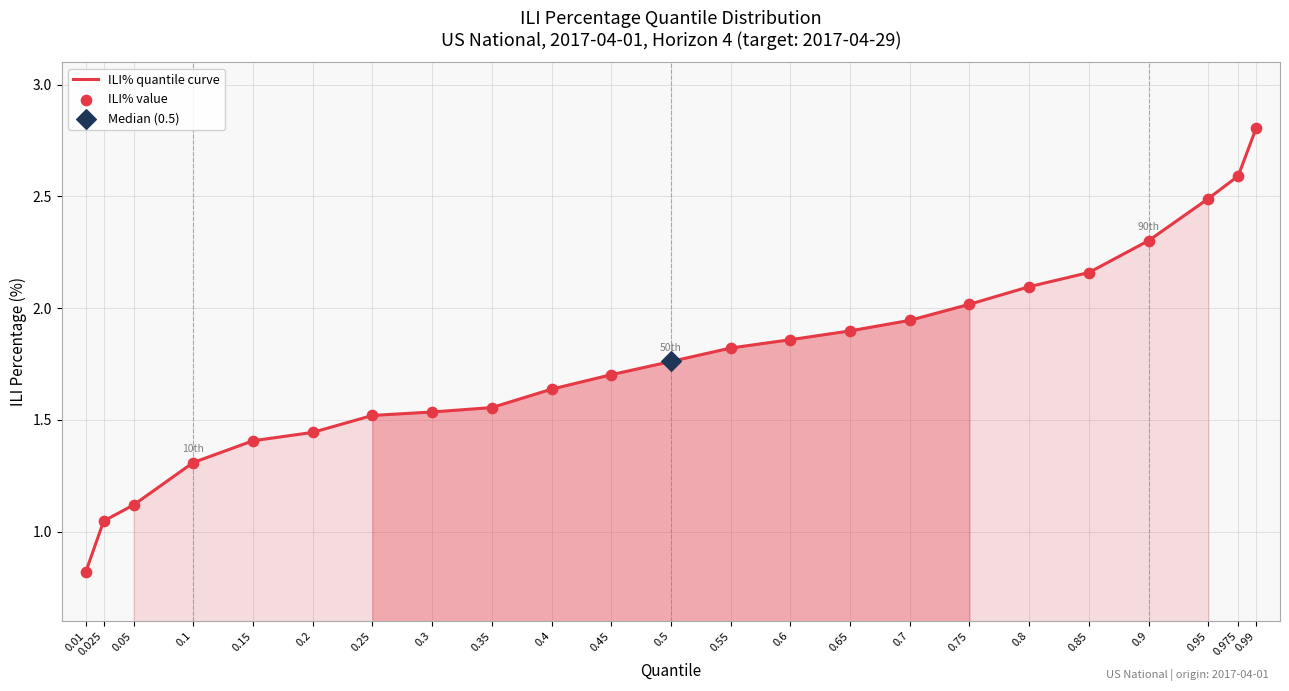

Which category has the highest value across all series?

0.99